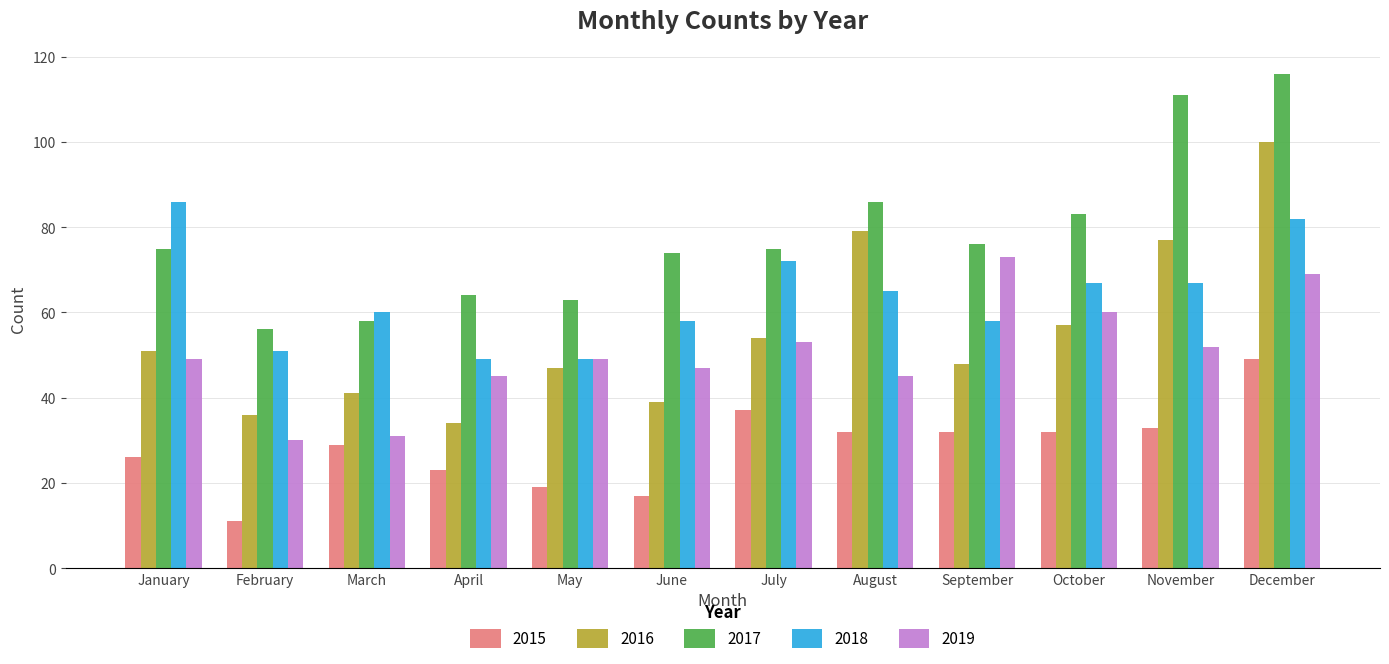

List the series in order of their peak value, lowest first.

2015, 2019, 2018, 2016, 2017